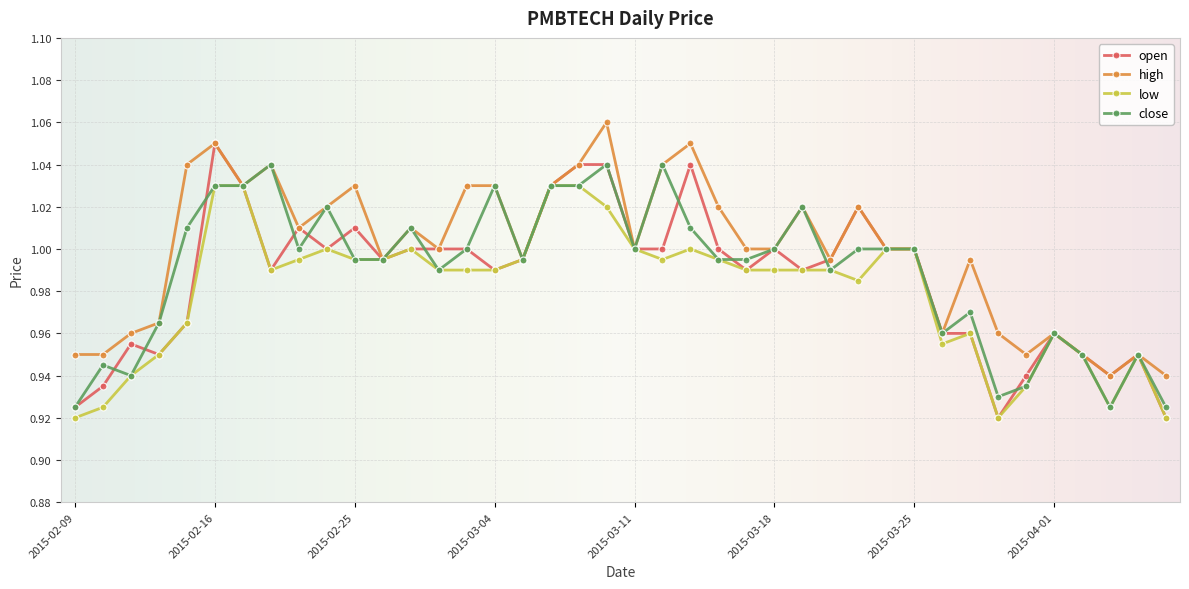

Which series has the largest total across all categories?

high